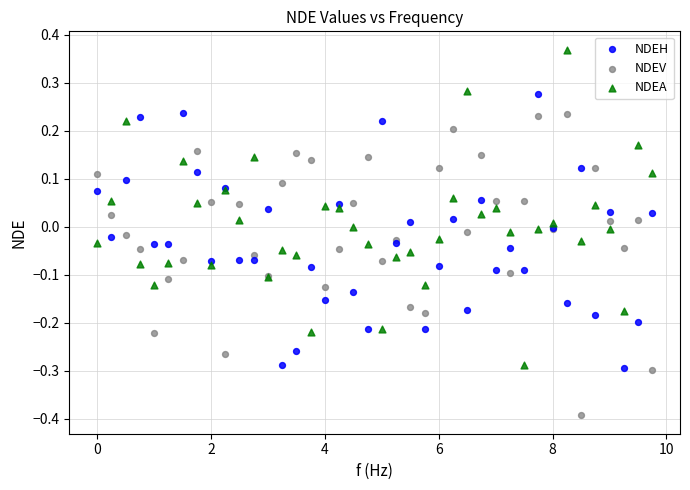

Which series reaches the minimum Y coordinate?

NDEV